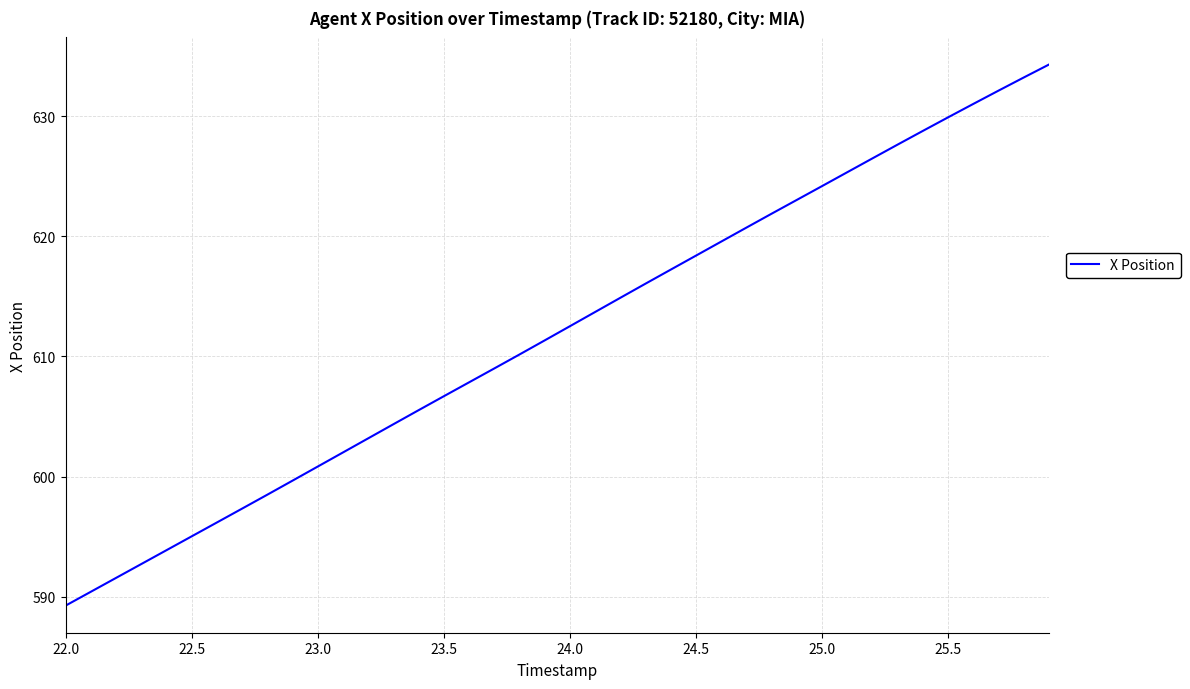

What is the maximum value shown in the chart?

634.3